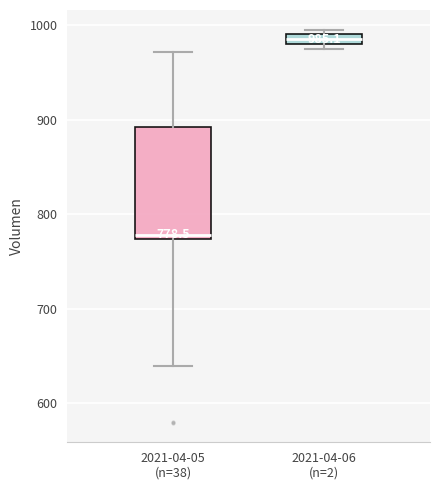

Which box has the highest median line?

2021-04-06 (n=2)